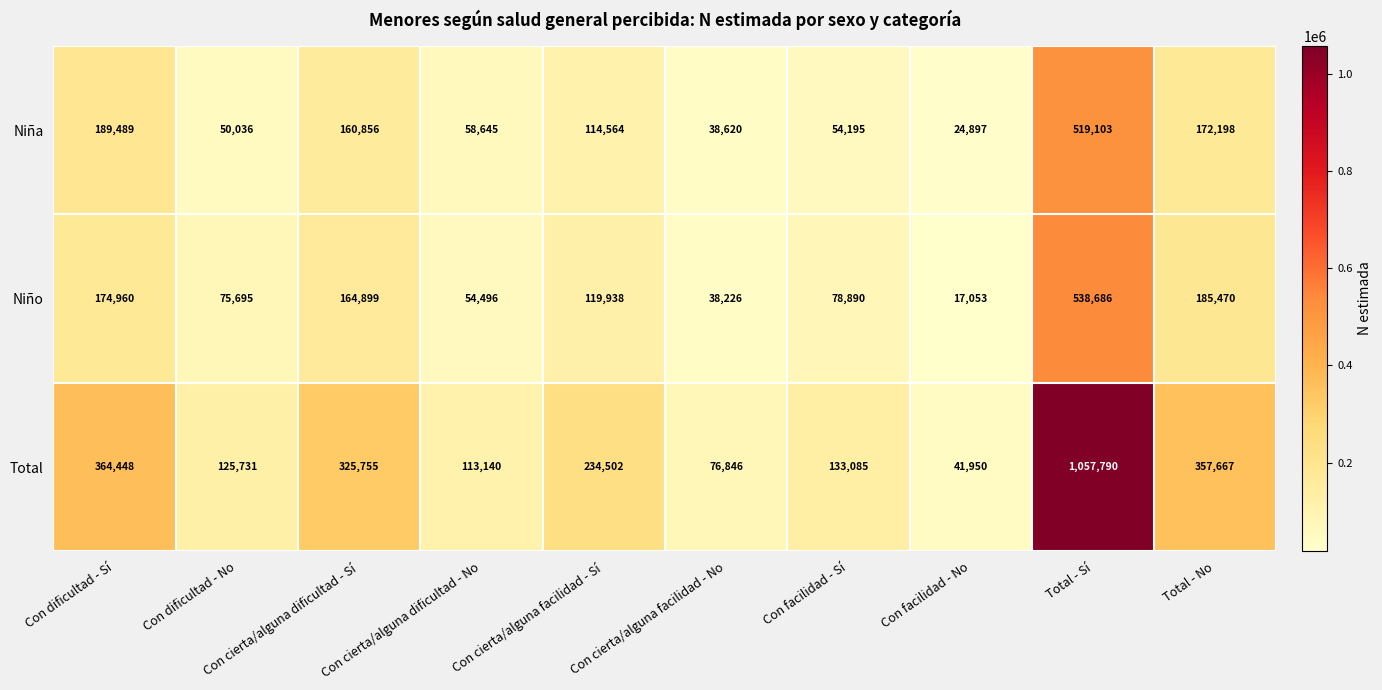

How many data points does each series have?

10